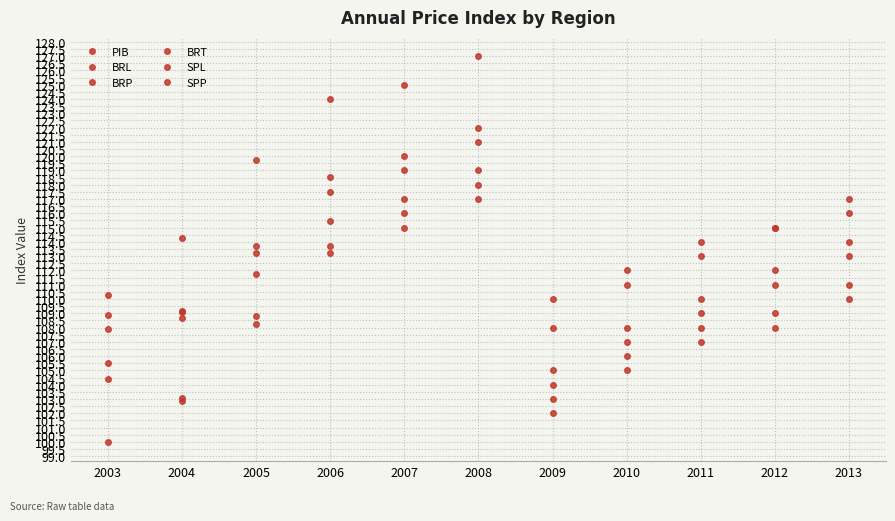

Rank the series at 2003 from highest to lowest value.

SPP, BRL, BRT, SPL, BRP, PIB